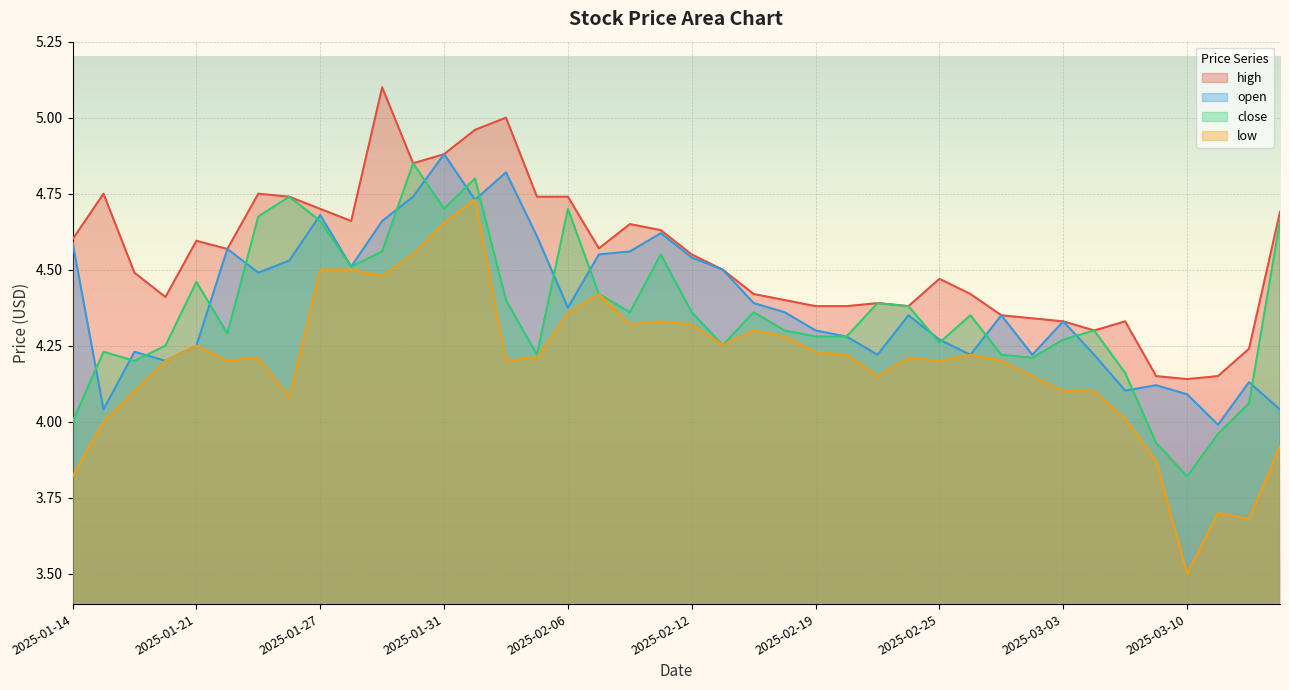

Reading left to right, what are all the values shown in this chart?

high: 2025-01-14=4.6	2025-01-15=4.8	2025-01-16=4.5	2025-01-17=4.4	2025-01-21=4.6	2025-01-22=4.6	2025-01-23=4.8	2025-01-24=4.7	2025-01-27=4.7	2025-01-28=4.7	2025-01-29=5.1	2025-01-30=4.8	2025-01-31=4.9	2025-02-03=5.0	2025-02-04=5.0	2025-02-05=4.7	2025-02-06=4.7	2025-02-07=4.6	2025-02-10=4.7	2025-02-11=4.6	2025-02-12=4.5	2025-02-13=4.5	2025-02-14=4.4	2025-02-18=4.4	2025-02-19=4.4	2025-02-20=4.4	2025-02-21=4.4	2025-02-24=4.4	2025-02-25=4.5	2025-02-26=4.4	2025-02-27=4.3	2025-02-28=4.3	2025-03-03=4.3	2025-03-04=4.3	2025-03-05=4.3	2025-03-07=4.2	2025-03-10=4.1	2025-03-11=4.2	2025-03-12=4.2	2025-03-13=4.7
open: 2025-01-14=4.6	2025-01-15=4.0	2025-01-16=4.2	2025-01-17=4.2	2025-01-21=4.2	2025-01-22=4.6	2025-01-23=4.5	2025-01-24=4.5	2025-01-27=4.7	2025-01-28=4.5	2025-01-29=4.7	2025-01-30=4.7	2025-01-31=4.9	2025-02-03=4.7	2025-02-04=4.8	2025-02-05=4.6	2025-02-06=4.4	2025-02-07=4.5	2025-02-10=4.6	2025-02-11=4.6	2025-02-12=4.5	2025-02-13=4.5	2025-02-14=4.4	2025-02-18=4.4	2025-02-19=4.3	2025-02-20=4.3	2025-02-21=4.2	2025-02-24=4.3	2025-02-25=4.3	2025-02-26=4.2	2025-02-27=4.3	2025-02-28=4.2	2025-03-03=4.3	2025-03-04=4.2	2025-03-05=4.1	2025-03-07=4.1	2025-03-10=4.1	2025-03-11=4.0	2025-03-12=4.1	2025-03-13=4.0
close: 2025-01-14=4.0	2025-01-15=4.2	2025-01-16=4.2	2025-01-17=4.2	2025-01-21=4.5	2025-01-22=4.3	2025-01-23=4.7	2025-01-24=4.7	2025-01-27=4.7	2025-01-28=4.5	2025-01-29=4.6	2025-01-30=4.8	2025-01-31=4.7	2025-02-03=4.8	2025-02-04=4.4	2025-02-05=4.2	2025-02-06=4.7	2025-02-07=4.4	2025-02-10=4.4	2025-02-11=4.5	2025-02-12=4.4	2025-02-13=4.3	2025-02-14=4.4	2025-02-18=4.3	2025-02-19=4.3	2025-02-20=4.3	2025-02-21=4.4	2025-02-24=4.4	2025-02-25=4.3	2025-02-26=4.3	2025-02-27=4.2	2025-02-28=4.2	2025-03-03=4.3	2025-03-04=4.3	2025-03-05=4.2	2025-03-07=3.9	2025-03-10=3.8	2025-03-11=4.0	2025-03-12=4.1	2025-03-13=4.7
low: 2025-01-14=3.8	2025-01-15=4.0	2025-01-16=4.1	2025-01-17=4.2	2025-01-21=4.2	2025-01-22=4.2	2025-01-23=4.2	2025-01-24=4.1	2025-01-27=4.5	2025-01-28=4.5	2025-01-29=4.5	2025-01-30=4.5	2025-01-31=4.7	2025-02-03=4.7	2025-02-04=4.2	2025-02-05=4.2	2025-02-06=4.4	2025-02-07=4.4	2025-02-10=4.3	2025-02-11=4.3	2025-02-12=4.3	2025-02-13=4.3	2025-02-14=4.3	2025-02-18=4.3	2025-02-19=4.2	2025-02-20=4.2	2025-02-21=4.2	2025-02-24=4.2	2025-02-25=4.2	2025-02-26=4.2	2025-02-27=4.2	2025-02-28=4.2	2025-03-03=4.1	2025-03-04=4.1	2025-03-05=4.0	2025-03-07=3.9	2025-03-10=3.5	2025-03-11=3.7	2025-03-12=3.7	2025-03-13=3.9